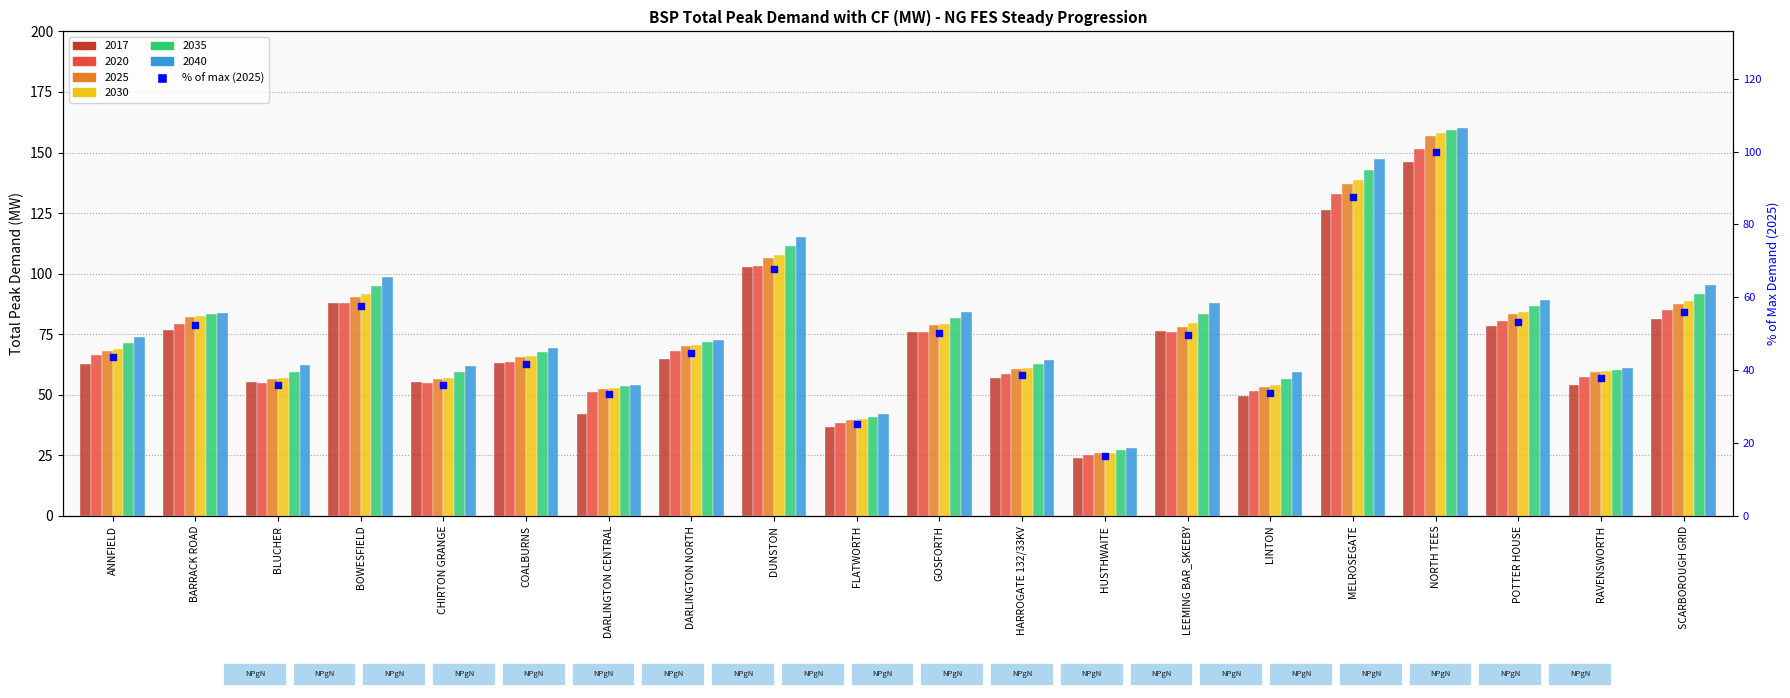

Between DARLINGTON CENTRAL and NORTH TEES, which is larger?

NORTH TEES